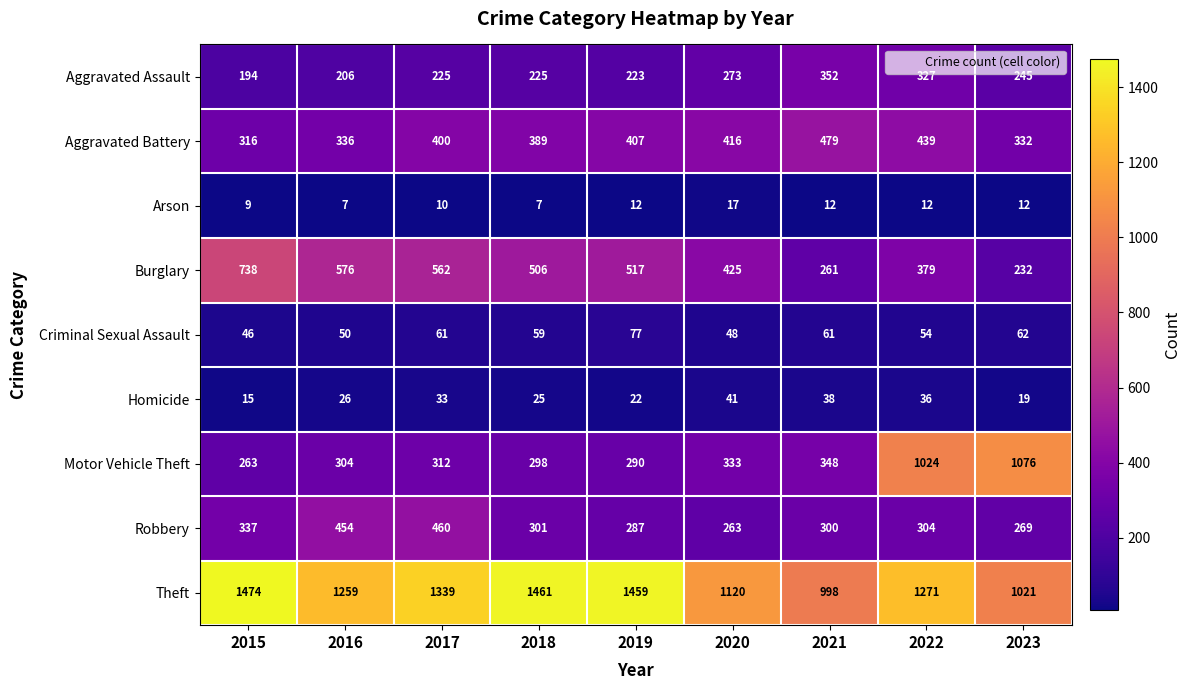

True or false: Robbery has a value of 454 at 2016.

True